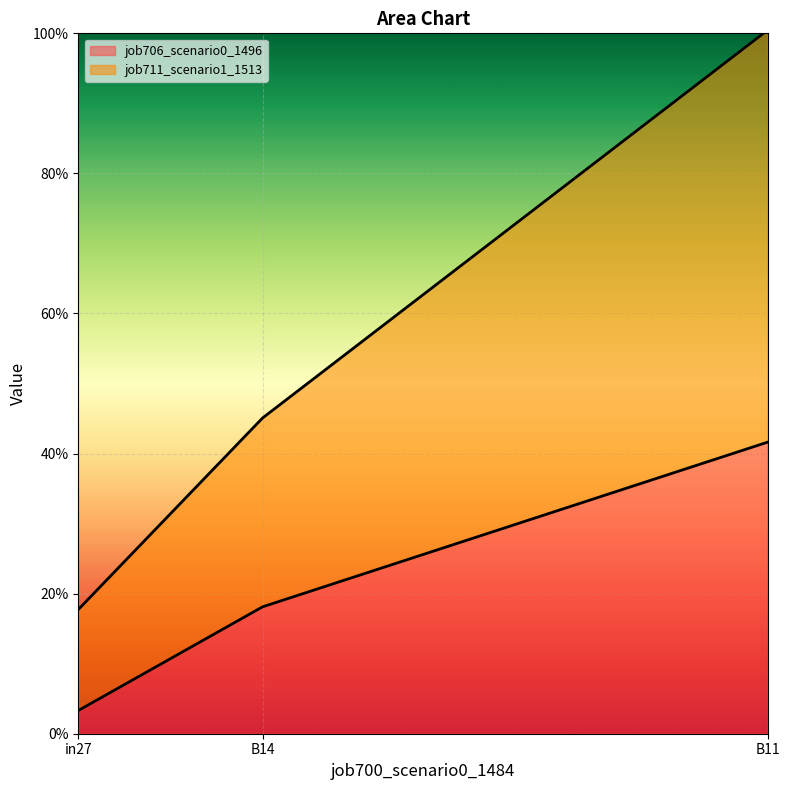

What is the value of the job706_scenario0_1496 point at the 2nd from the left?

0.2